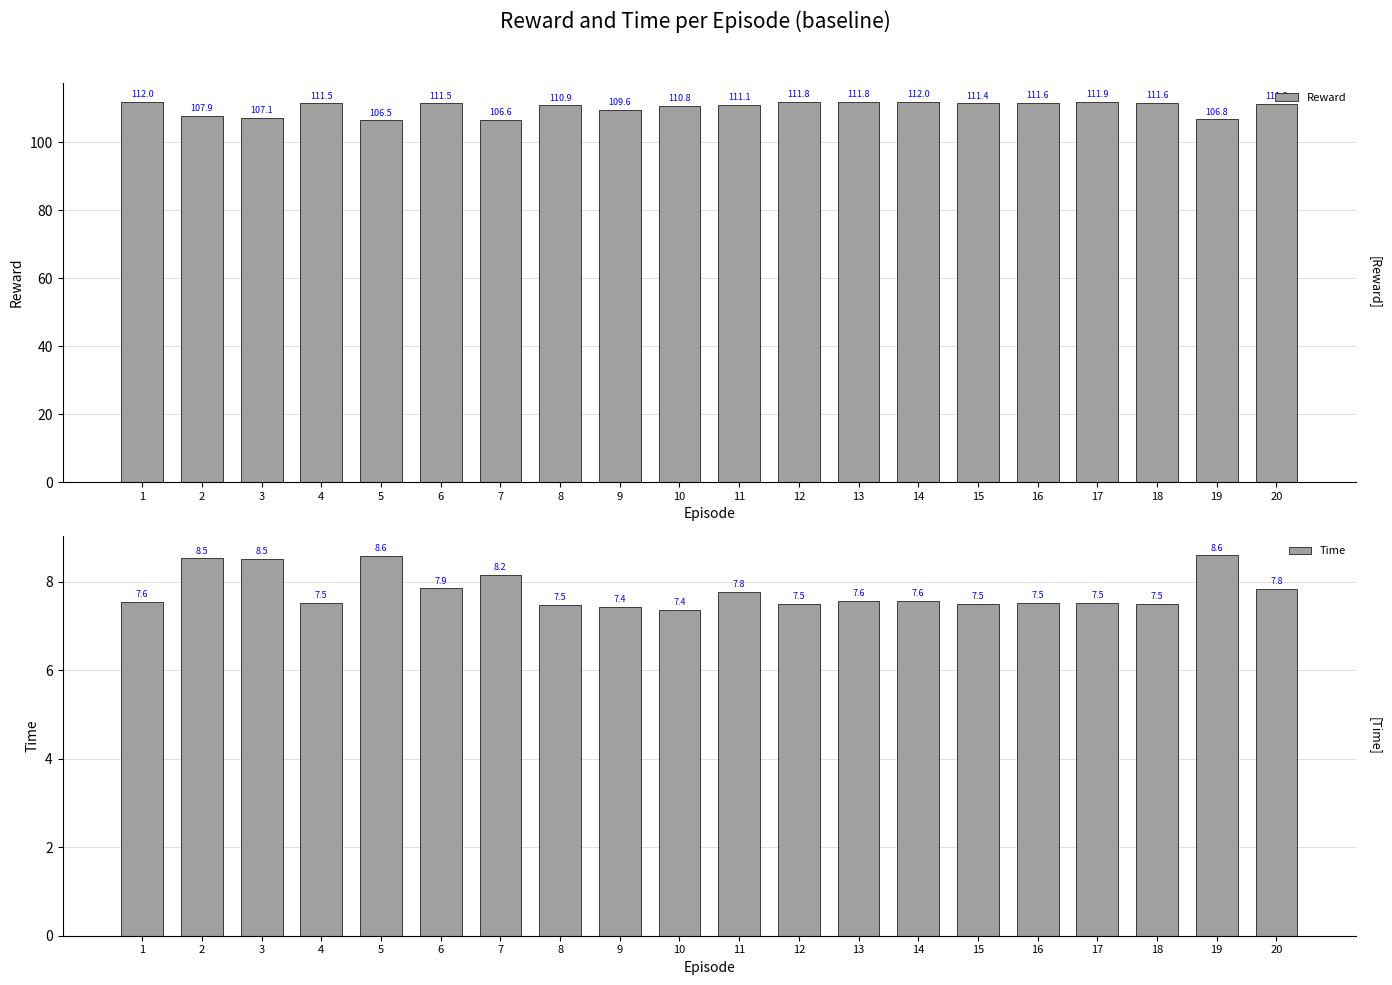

Rank the series by their average value, from highest to lowest.

Reward, Time